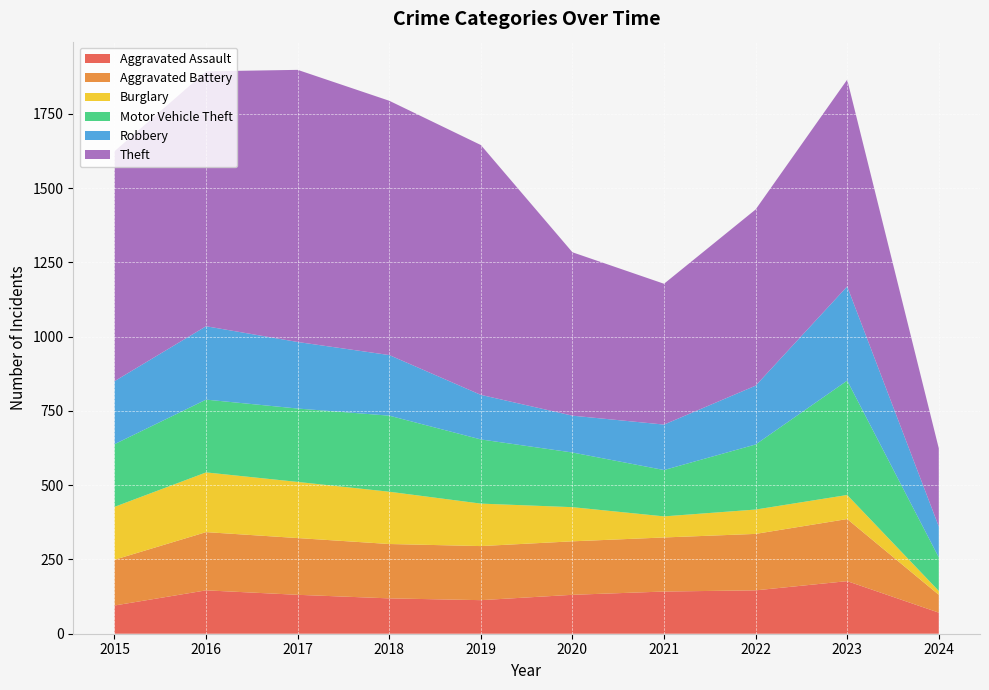

Reading right to left, transcribe all the data shown in this chart.

Aggravated Assault: 2024=71	2023=177	2022=146	2021=142	2020=131	2019=113	2018=119	2017=131	2016=146	2015=95
Aggravated Battery: 2024=60	2023=209	2022=190	2021=182	2020=180	2019=182	2018=183	2017=191	2016=196	2015=154
Burglary: 2024=13	2023=81	2022=82	2021=71	2020=115	2019=143	2018=176	2017=189	2016=201	2015=178
Motor Vehicle Theft: 2024=113	2023=385	2022=219	2021=156	2020=184	2019=216	2018=256	2017=247	2016=245	2015=211
Robbery: 2024=104	2023=317	2022=198	2021=153	2020=124	2019=150	2018=204	2017=224	2016=247	2015=212
Theft: 2024=263	2023=696	2022=593	2021=474	2020=550	2019=841	2018=856	2017=916	2016=858	2015=774